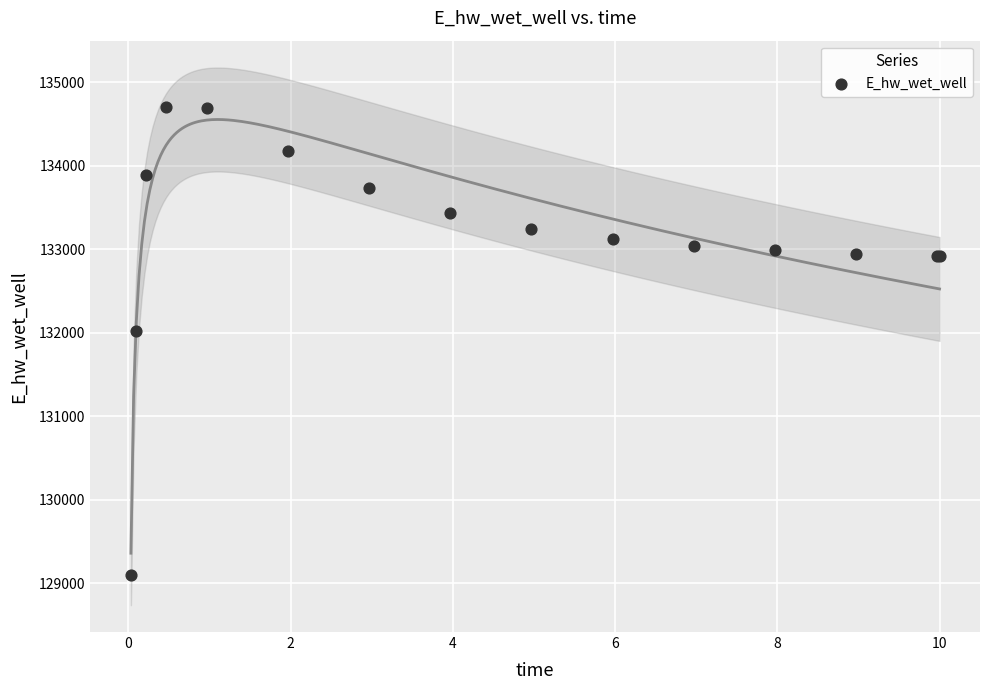

What Y value in the scatter plot is closest to 131898?

132020.5